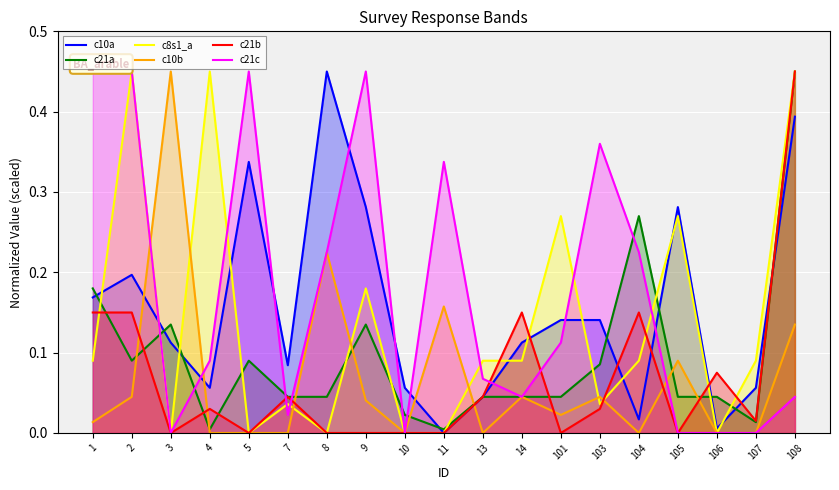

What is the sum of all c10a values?

2.9